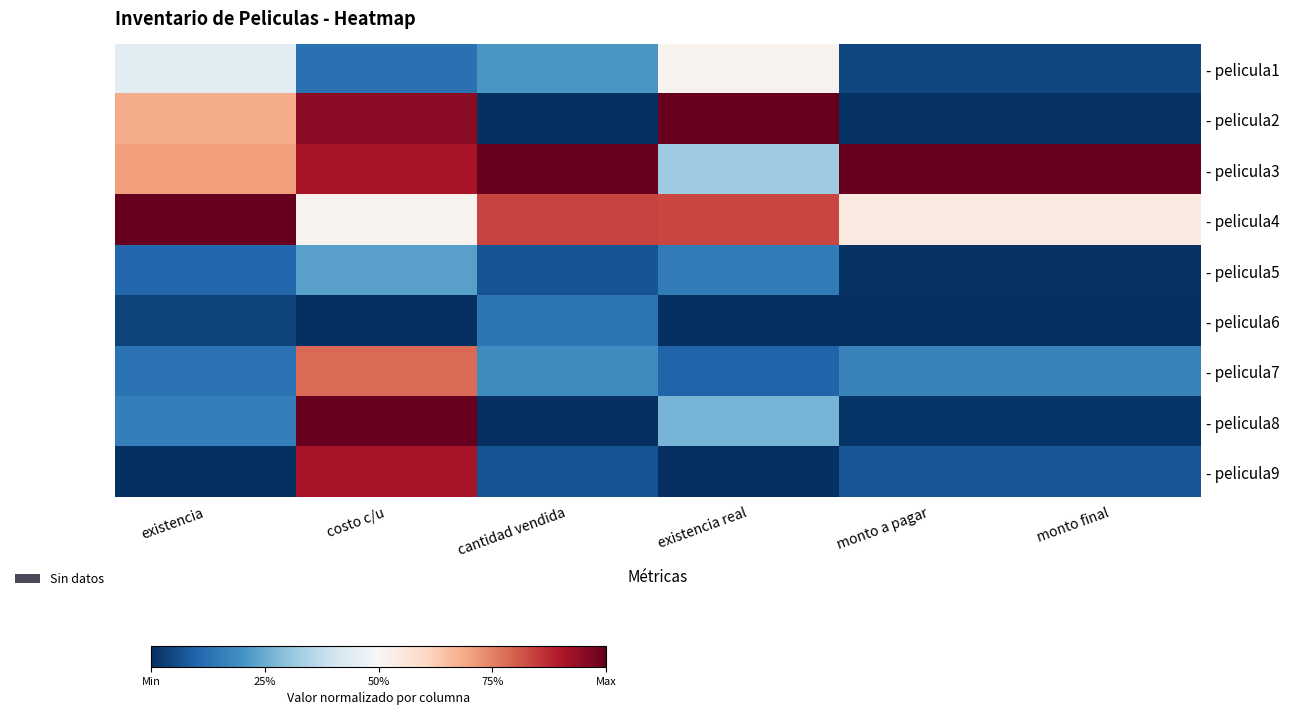

Reading left to right, extract all data points from this chart.

- pelicula1: existencia=0.4	costo c/u=0.1	cantidad vendida=0.2	existencia real=0.5	monto a pagar=0.0	monto final=0.0
- pelicula2: existencia=0.7	costo c/u=0.9	cantidad vendida=0.0	existencia real=1.0	monto a pagar=0.0	monto final=0.0
- pelicula3: existencia=0.7	costo c/u=0.9	cantidad vendida=1.0	existencia real=0.3	monto a pagar=1.0	monto final=1.0
- pelicula4: existencia=1.0	costo c/u=0.5	cantidad vendida=0.8	existencia real=0.8	monto a pagar=0.5	monto final=0.5
- pelicula5: existencia=0.1	costo c/u=0.2	cantidad vendida=0.1	existencia real=0.1	monto a pagar=0.0	monto final=0.0
- pelicula6: existencia=0.0	costo c/u=0.0	cantidad vendida=0.1	existencia real=0.0	monto a pagar=0.0	monto final=0.0
- pelicula7: existencia=0.1	costo c/u=0.8	cantidad vendida=0.2	existencia real=0.1	monto a pagar=0.2	monto final=0.2
- pelicula8: existencia=0.2	costo c/u=1.0	cantidad vendida=0.0	existencia real=0.3	monto a pagar=0.0	monto final=0.0
- pelicula9: existencia=0.0	costo c/u=0.9	cantidad vendida=0.1	existencia real=0.0	monto a pagar=0.1	monto final=0.1